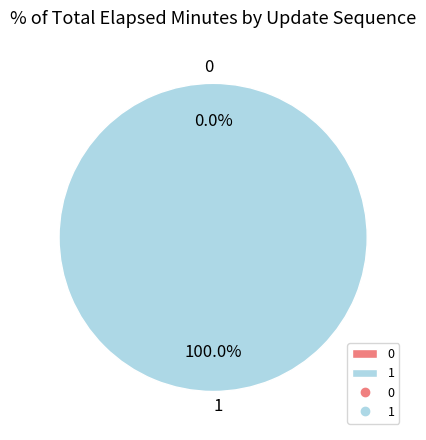

What percentage do 0 and 1 together represent?

100.0%